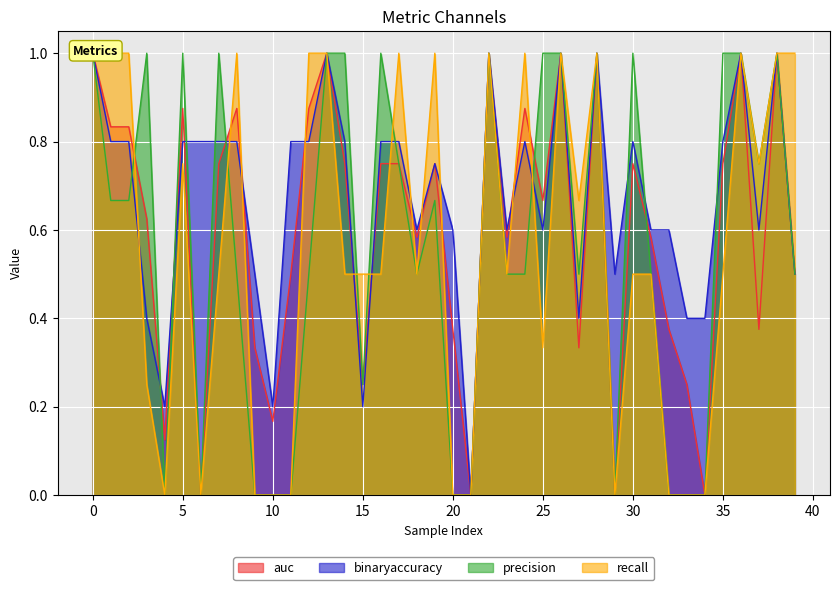

Reading left to right, list all the values displayed in this chart.

auc: 0=1.0	1=0.8	2=0.8	3=0.6	4=0.1	5=0.9	6=0.0	7=0.8	8=0.9	9=0.3	10=0.2	11=0.5	12=0.9	13=1.0	14=0.8	15=0.2	16=0.8	17=0.8	18=0.6	19=0.8	20=0.4	21=0.0	22=1.0	23=0.6	24=0.9	25=0.7	26=1.0	27=0.3	28=1.0	29=0.0	30=0.8	31=0.6	32=0.4	33=0.2	34=0.0	35=0.8	36=1.0	37=0.4	38=1.0	39=0.5
binaryaccuracy: 0=1.0	1=0.8	2=0.8	3=0.4	4=0.2	5=0.8	6=0.8	7=0.8	8=0.8	9=0.5	10=0.2	11=0.8	12=0.8	13=1.0	14=0.8	15=0.2	16=0.8	17=0.8	18=0.6	19=0.8	20=0.6	21=0.0	22=1.0	23=0.6	24=0.8	25=0.6	26=1.0	27=0.4	28=1.0	29=0.5	30=0.8	31=0.6	32=0.6	33=0.4	34=0.4	35=0.8	36=1.0	37=0.6	38=1.0	39=0.5
precision: 0=1.0	1=0.7	2=0.7	3=1.0	4=0.0	5=1.0	6=0.0	7=1.0	8=0.5	9=0.0	10=0.0	11=0.0	12=0.5	13=1.0	14=1.0	15=0.2	16=1.0	17=0.8	18=0.5	19=0.7	20=0.0	21=0.0	22=1.0	23=0.5	24=0.5	25=1.0	26=1.0	27=0.5	28=1.0	29=0.0	30=1.0	31=0.5	32=0.0	33=0.0	34=0.0	35=1.0	36=1.0	37=0.8	38=1.0	39=0.5
recall: 0=1.0	1=1.0	2=1.0	3=0.2	4=0.0	5=0.8	6=0.0	7=0.5	8=1.0	9=0.0	10=0.0	11=0.0	12=1.0	13=1.0	14=0.5	15=0.5	16=0.5	17=1.0	18=0.5	19=1.0	20=0.0	21=0.0	22=1.0	23=0.5	24=1.0	25=0.3	26=1.0	27=0.7	28=1.0	29=0.0	30=0.5	31=0.5	32=0.0	33=0.0	34=0.0	35=0.5	36=1.0	37=0.8	38=1.0	39=1.0